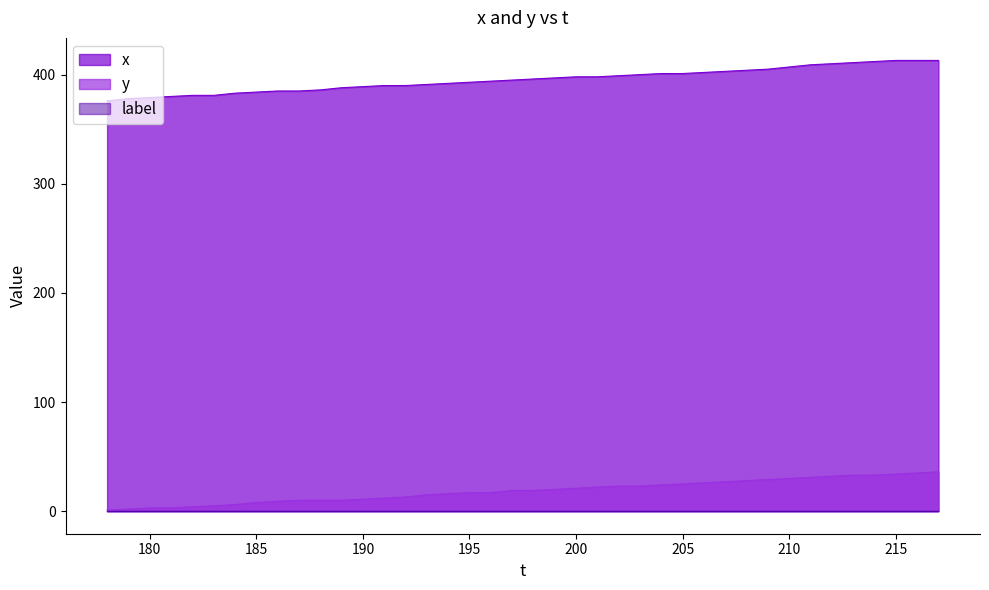

Reading right to left, what are all the values shown in this chart?

x: 413	413	413	412	411	410	409	407	405	404	403	402	401	401	400	399	398	398	397	396	395	394	393	392	391	390	390	389	388	386	385	385	384	383	381	381	380	379	378	376
y: 36	35	34	33	33	32	31	30	29	28	27	26	25	24	23	23	22	21	20	19	19	17	17	16	15	13	12	11	10	10	10	9	8	6	5	4	3	3	2	1